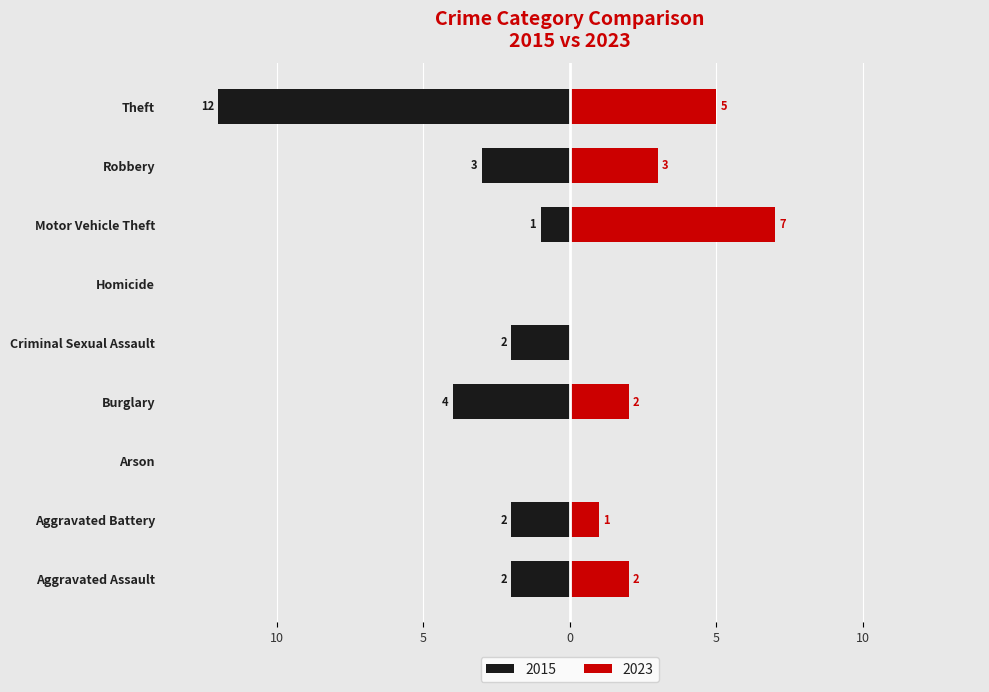

How many 2020 values are between 2 and 4?

5